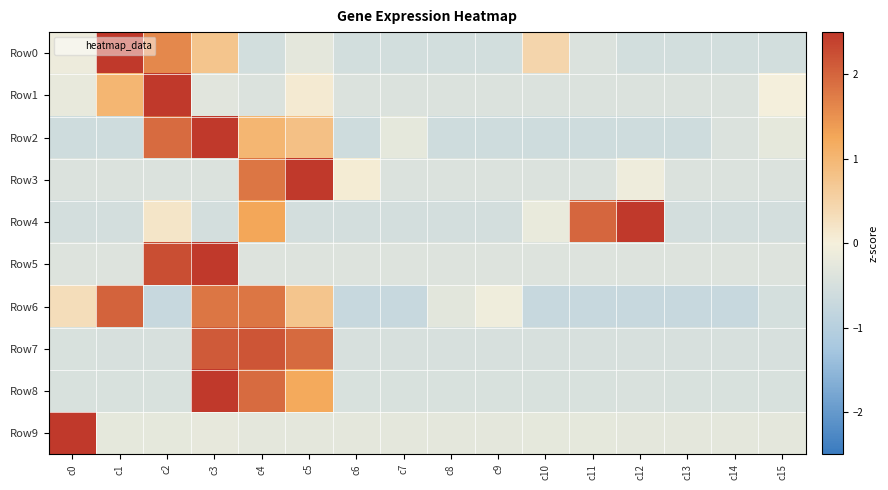

Reading left to right, extract all data points from this chart.

Row0: c0=-0.1	c1=2.5	c2=1.6	c3=0.7	c4=-0.6	c5=-0.3	c6=-0.6	c7=-0.6	c8=-0.6	c9=-0.6	c10=0.5	c11=-0.4	c12=-0.6	c13=-0.6	c14=-0.6	c15=-0.6
Row1: c0=-0.2	c1=1.0	c2=2.5	c3=-0.3	c4=-0.4	c5=0.1	c6=-0.4	c7=-0.4	c8=-0.4	c9=-0.4	c10=-0.4	c11=-0.4	c12=-0.4	c13=-0.4	c14=-0.4	c15=-0.0
Row2: c0=-0.6	c1=-0.6	c2=1.9	c3=2.5	c4=1.0	c5=0.8	c6=-0.6	c7=-0.2	c8=-0.6	c9=-0.6	c10=-0.6	c11=-0.6	c12=-0.6	c13=-0.6	c14=-0.4	c15=-0.2
Row3: c0=-0.4	c1=-0.4	c2=-0.4	c3=-0.4	c4=1.8	c5=2.5	c6=0.1	c7=-0.4	c8=-0.4	c9=-0.4	c10=-0.4	c11=-0.4	c12=-0.1	c13=-0.4	c14=-0.4	c15=-0.4
Row4: c0=-0.5	c1=-0.5	c2=0.2	c3=-0.5	c4=1.3	c5=-0.5	c6=-0.5	c7=-0.5	c8=-0.5	c9=-0.5	c10=-0.2	c11=2.0	c12=2.5	c13=-0.5	c14=-0.5	c15=-0.5
Row5: c0=-0.4	c1=-0.4	c2=2.2	c3=2.5	c4=-0.4	c5=-0.4	c6=-0.4	c7=-0.4	c8=-0.4	c9=-0.4	c10=-0.4	c11=-0.4	c12=-0.4	c13=-0.4	c14=-0.4	c15=-0.4
Row6: c0=0.3	c1=2.0	c2=-0.7	c3=1.8	c4=1.8	c5=0.8	c6=-0.7	c7=-0.7	c8=-0.3	c9=-0.1	c10=-0.7	c11=-0.7	c12=-0.7	c13=-0.7	c14=-0.7	c15=-0.5
Row7: c0=-0.5	c1=-0.5	c2=-0.5	c3=2.1	c4=2.2	c5=2.0	c6=-0.5	c7=-0.5	c8=-0.5	c9=-0.5	c10=-0.5	c11=-0.5	c12=-0.5	c13=-0.5	c14=-0.5	c15=-0.5
Row8: c0=-0.5	c1=-0.5	c2=-0.5	c3=2.5	c4=1.9	c5=1.2	c6=-0.5	c7=-0.5	c8=-0.5	c9=-0.5	c10=-0.5	c11=-0.5	c12=-0.4	c13=-0.5	c14=-0.5	c15=-0.5
Row9: c0=2.5	c1=-0.2	c2=-0.3	c3=-0.2	c4=-0.3	c5=-0.3	c6=-0.3	c7=-0.3	c8=-0.3	c9=-0.3	c10=-0.2	c11=-0.3	c12=-0.3	c13=-0.3	c14=-0.3	c15=-0.3